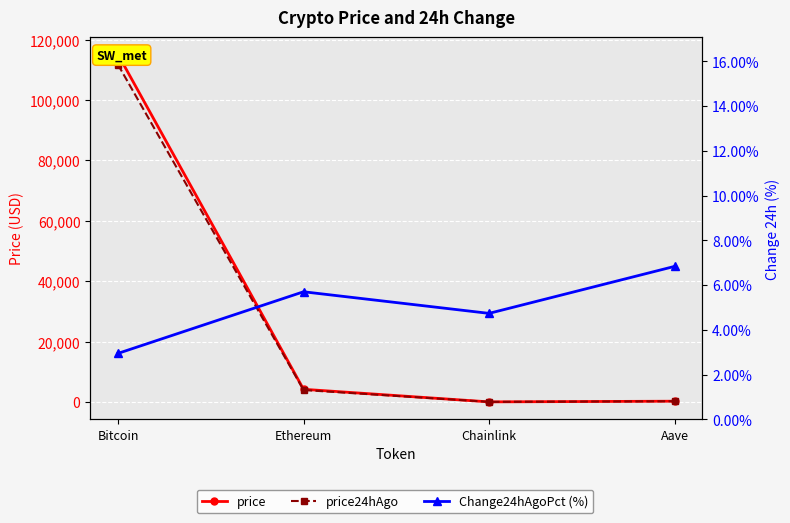

Reading left to right, list all the values displayed in this chart.

price: 115107.0	4191.8	18.8	242.3
price24hAgo: 111717.0	3952.9	17.9	225.8
Change24hAgoPct (%): 2.9	5.7	4.7	6.8